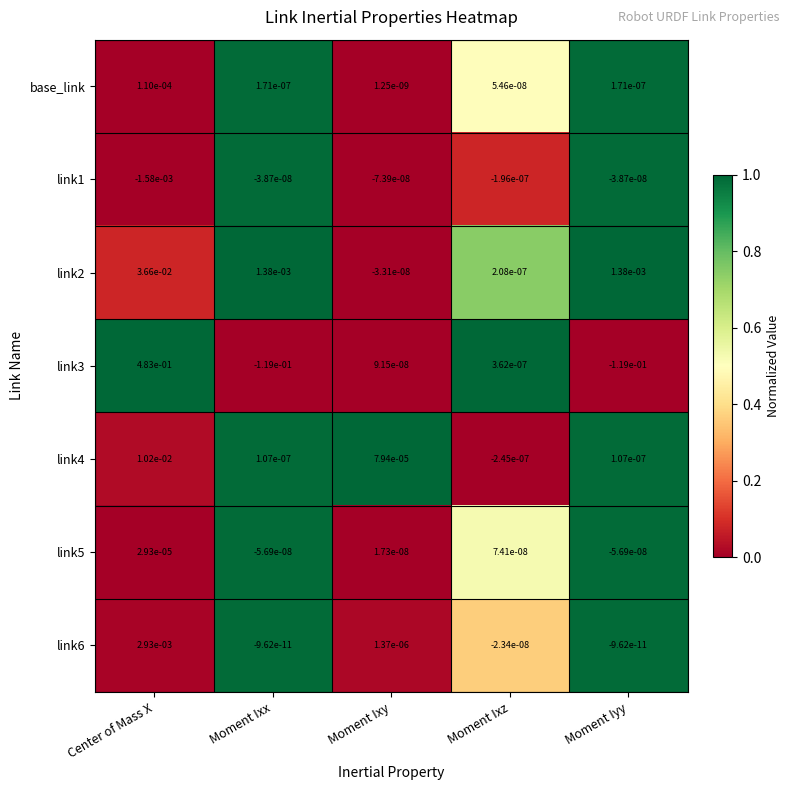

Is it true that link4 equals 0.0 at Center of Mass X?

True